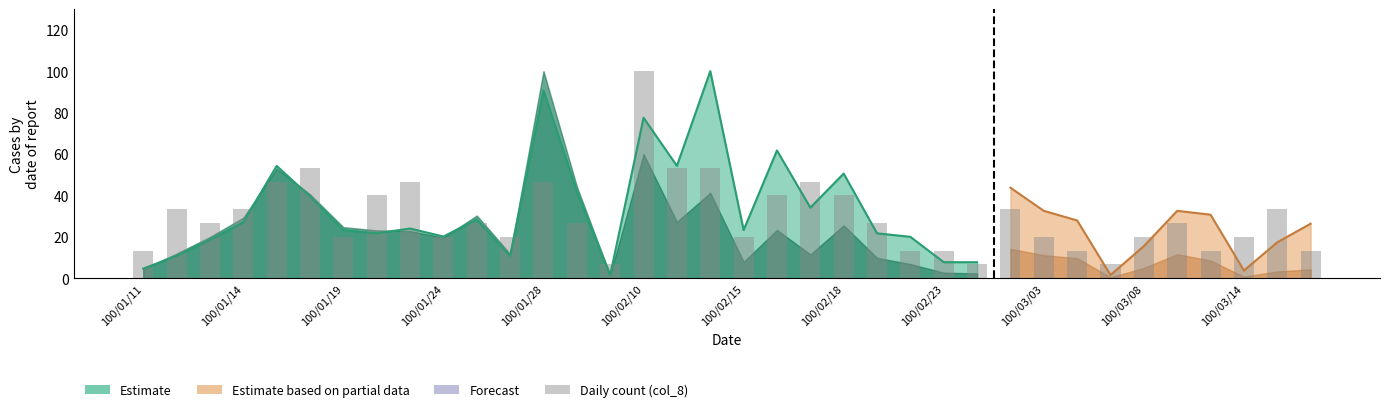

Reading right to left, extract all data points from this chart.

13.3	33.3	20.0	13.3	26.7	20.0	6.7	13.3	20.0	33.3	6.7	13.3	13.3	26.7	40.0	46.7	40.0	20.0	53.3	53.3	100.0	6.7	26.7	46.7	20.0	26.7	20.0	46.7	40.0	20.0	53.3	46.7	33.3	26.7	33.3	13.3